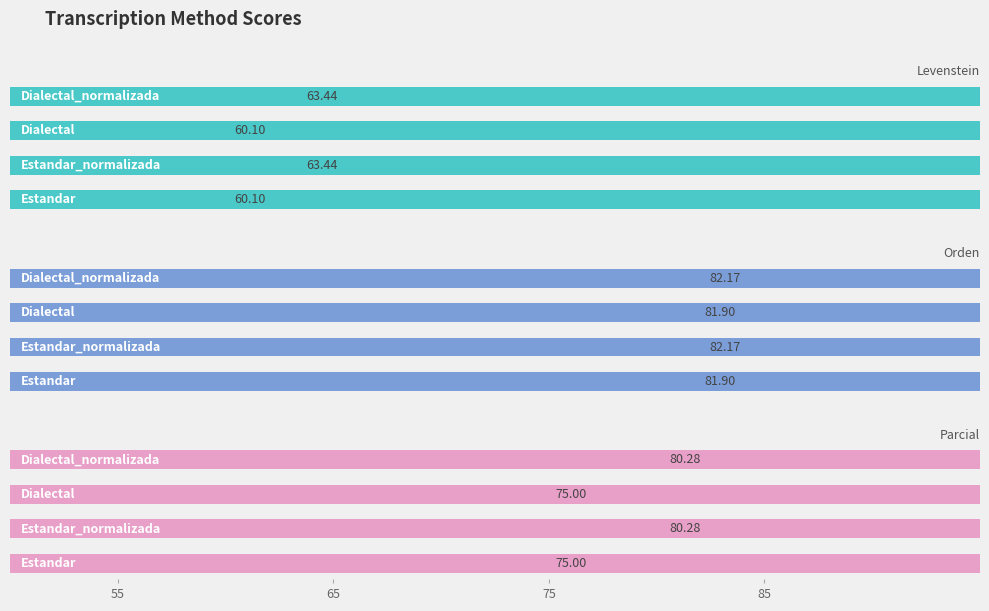

How many Orden values are between 81 and 82?

2